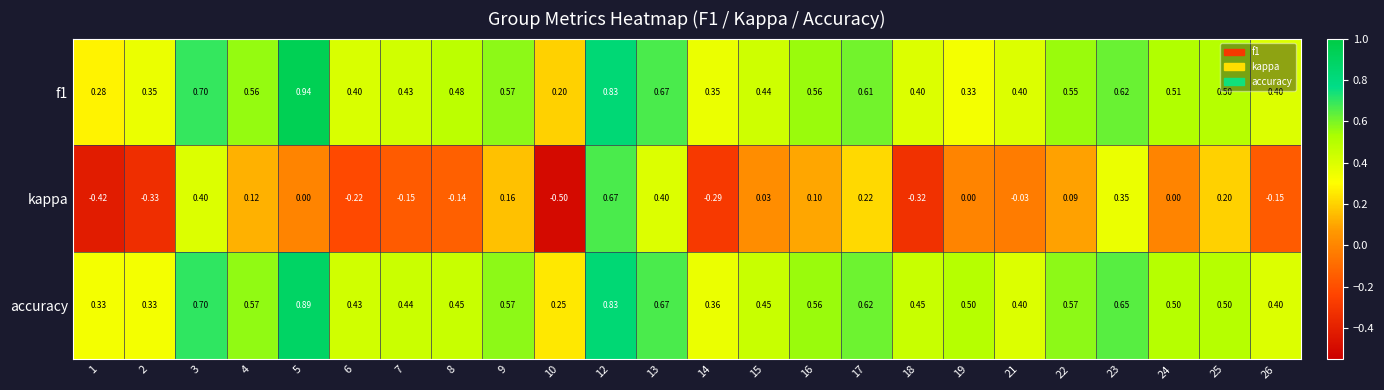

Which series changed the most between 1 and 17?

kappa